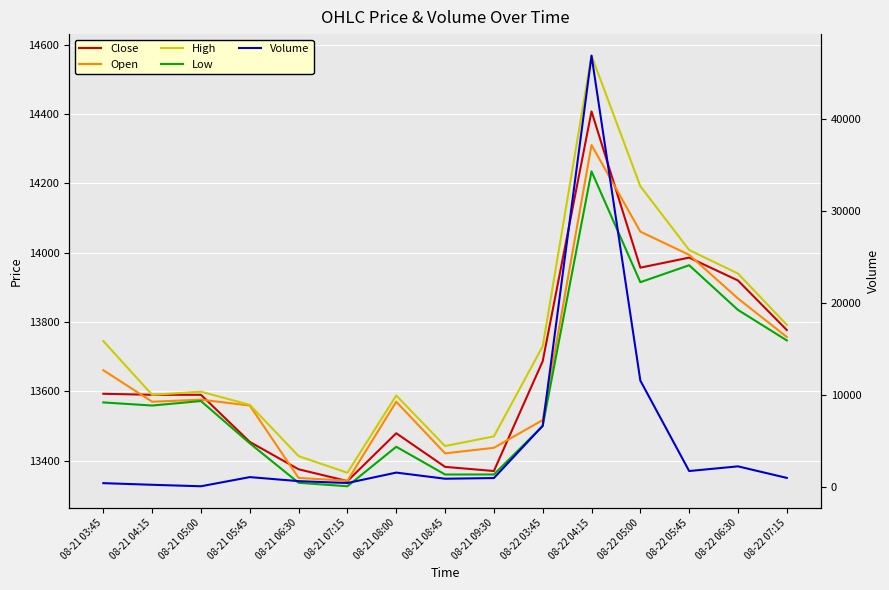

True or false: High and Low intersect in this chart.

False